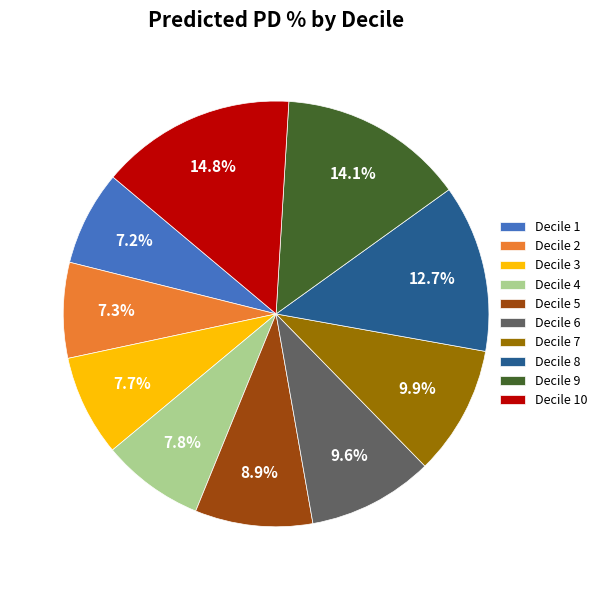

To the nearest percent, what is the difference between the largest and smallest slice percentages?

8%